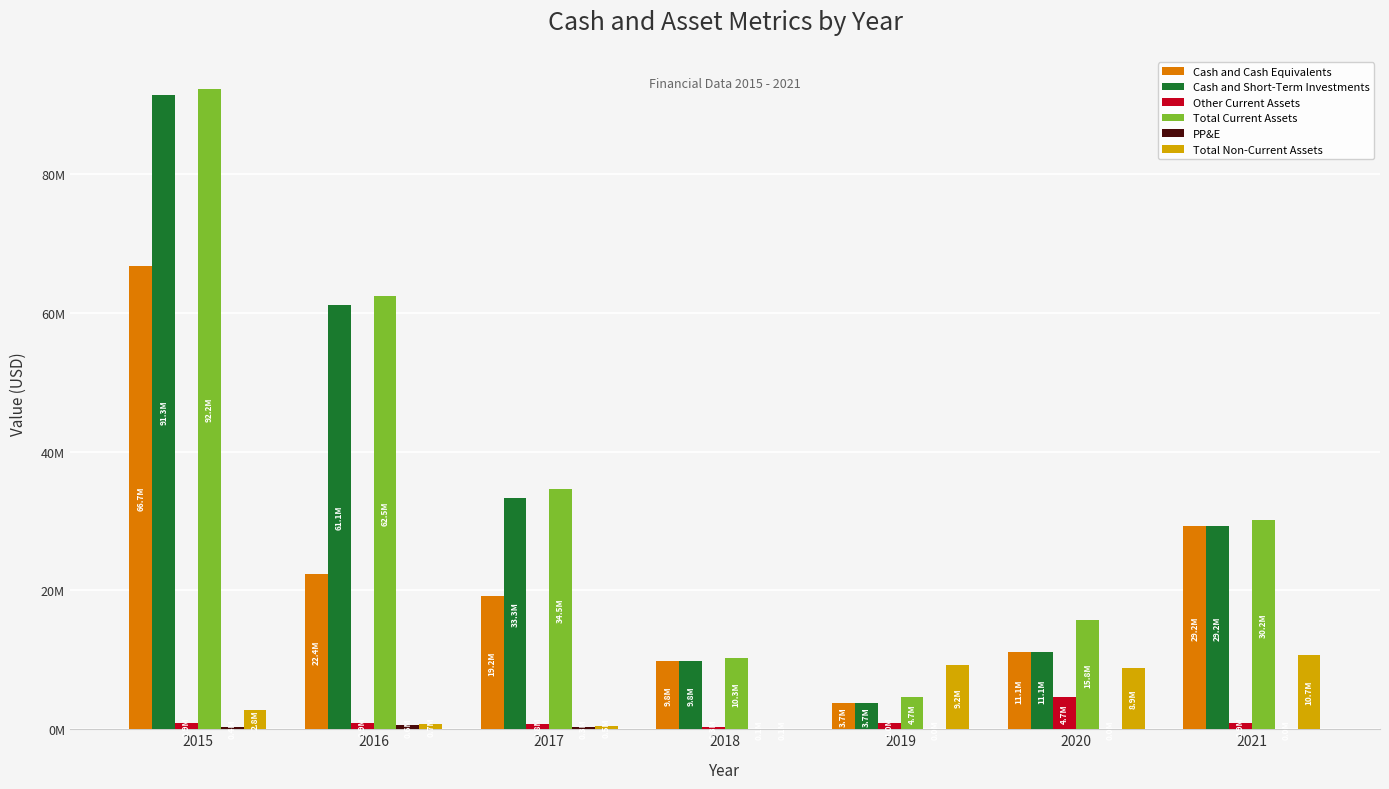

Which series has the largest range (max minus min)?

Cash and Short-Term Investments